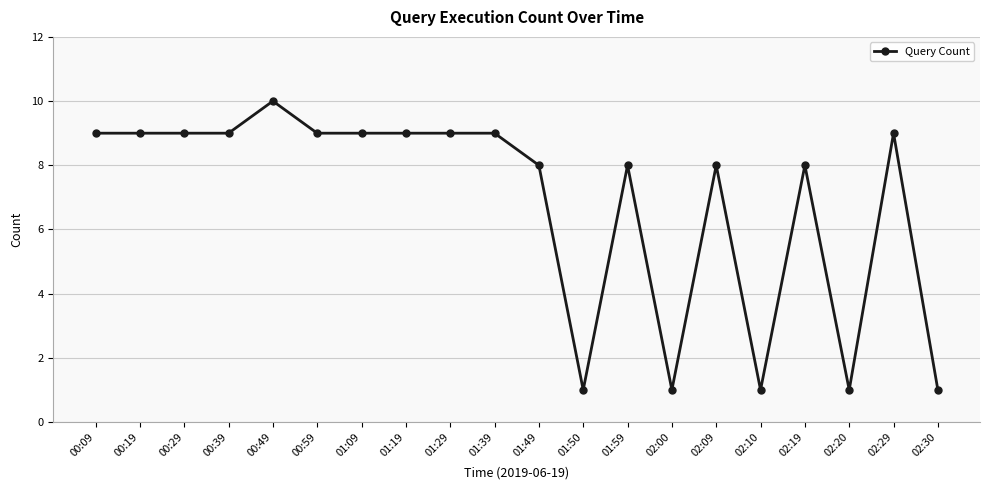

What position from the left is 01:29?

9